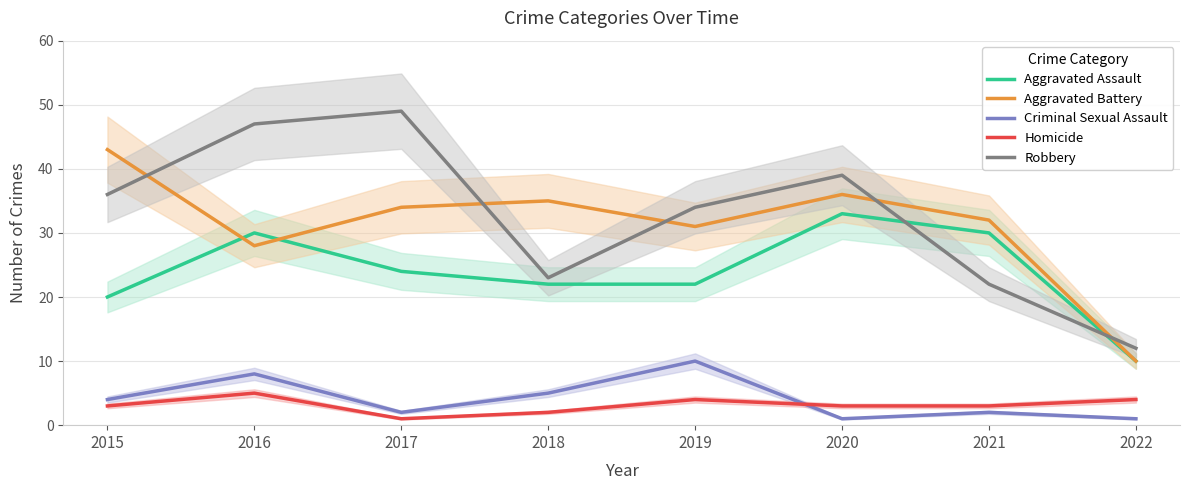

What is the sum of the Robbery values at 2019 and 2017?

83